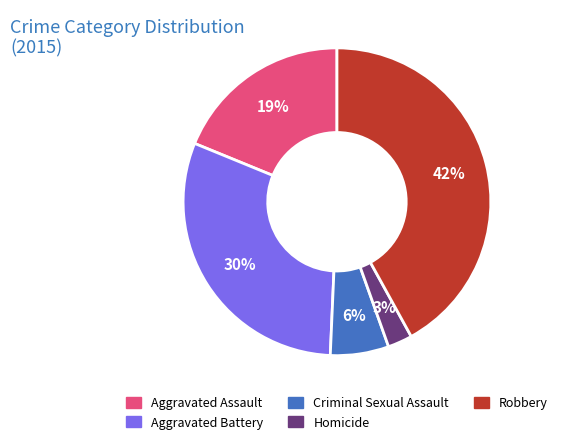

To the nearest percent, what percentage of the pie is Homicide?

3%